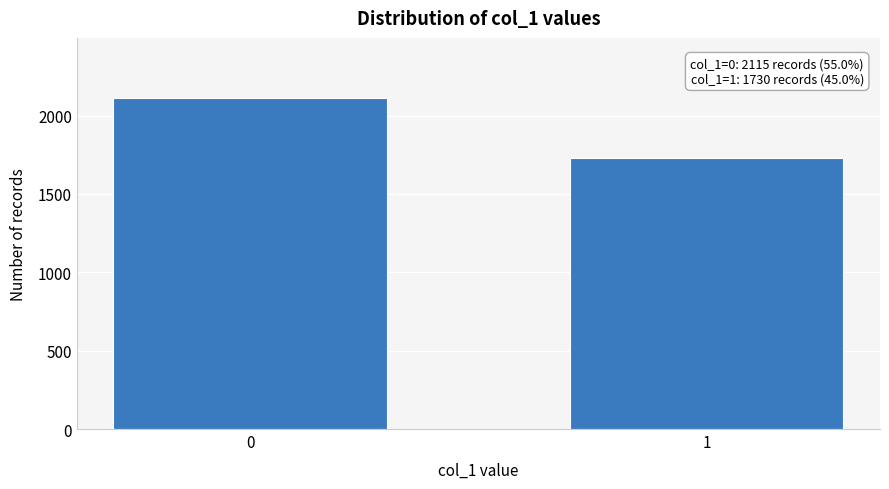

Reading left to right, transcribe all the data shown in this chart.

2115	1730